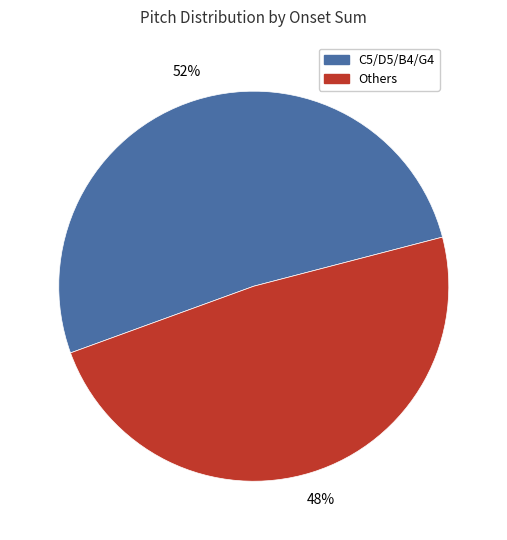

To the nearest percent, what is the average slice percentage?

50%